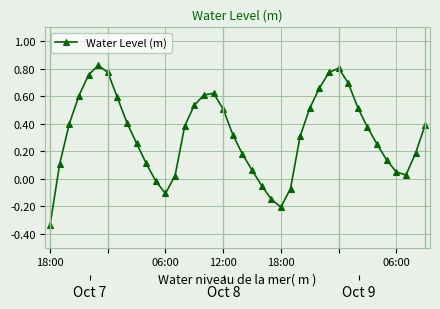

What is the sum of all values?

12.8